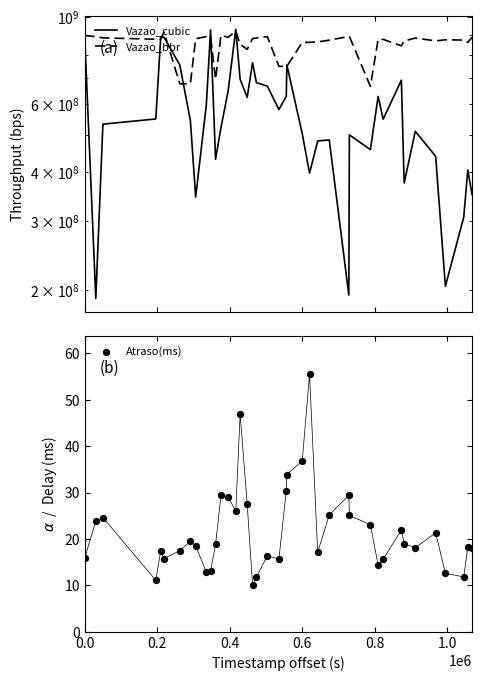

Which series reaches the maximum Y coordinate?

Vazao_cubic